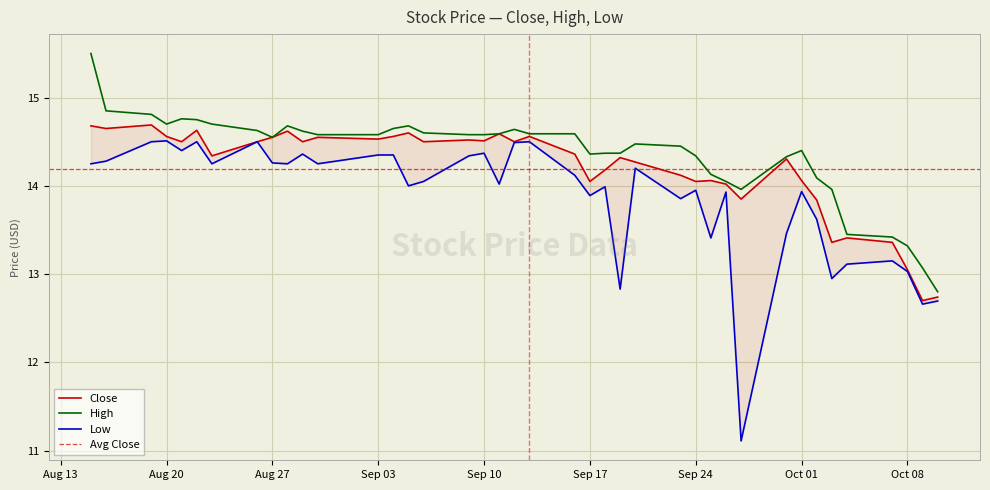

The value of High at 2019-09-09 is 23.6. True or false?

False